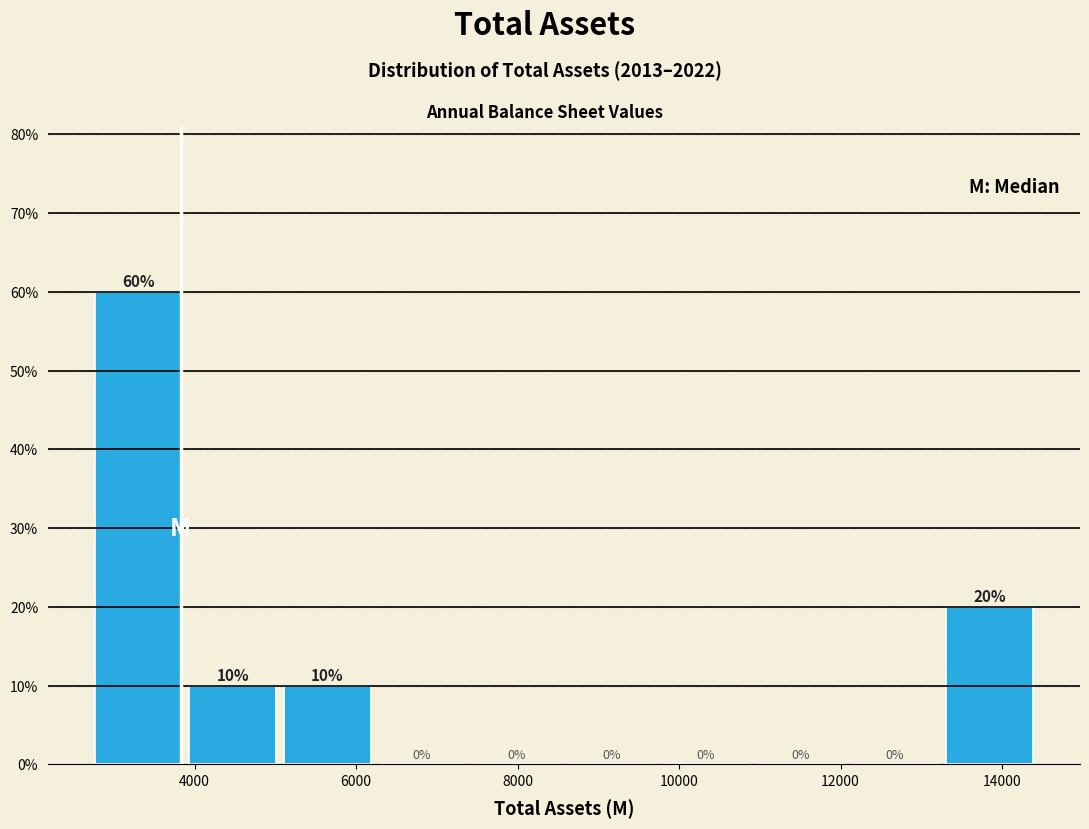

How tall is the bar that spans 5000 to 6200 on the x-axis? The bar edges are not printed on the chart, so give them approximately, as read against the axis.

10